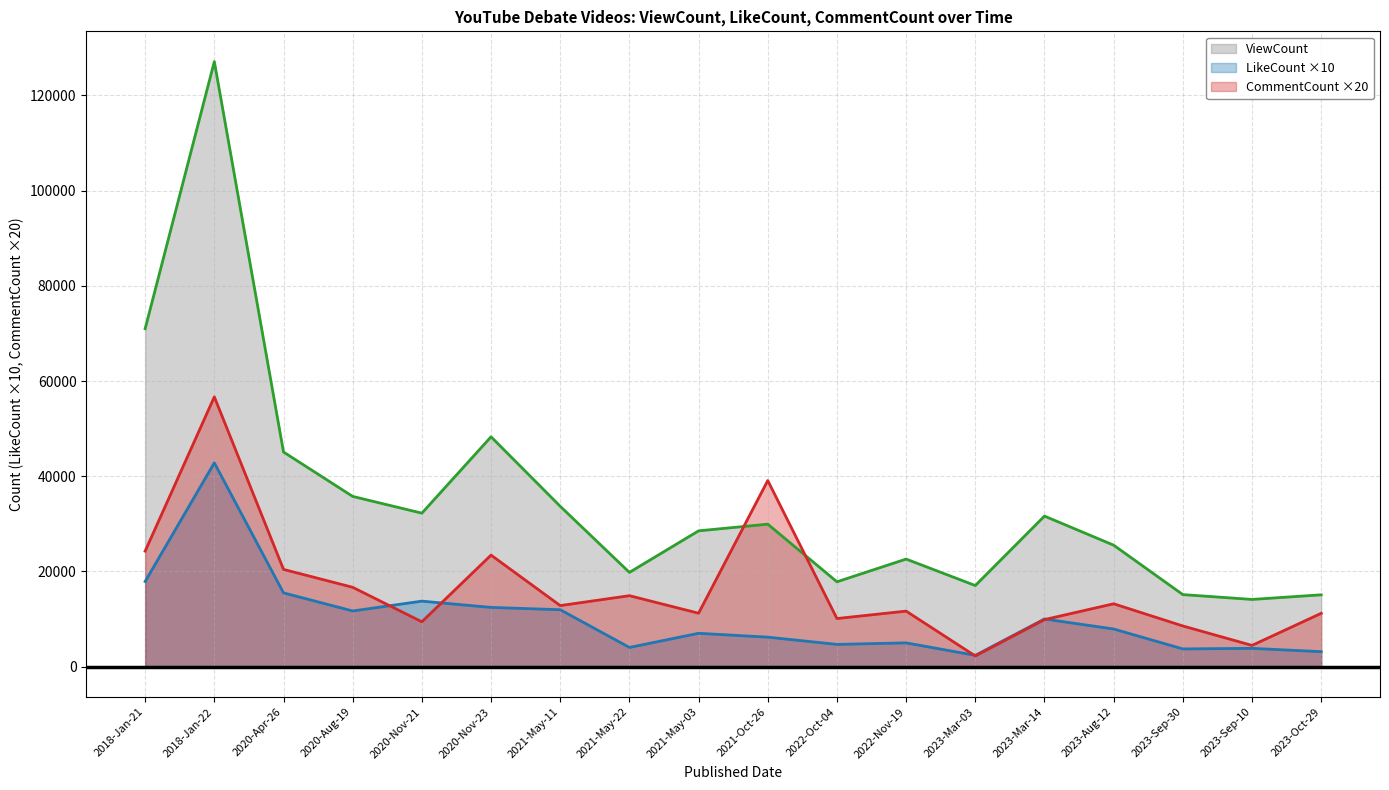

Which series has the widest spread of values?

ViewCount line